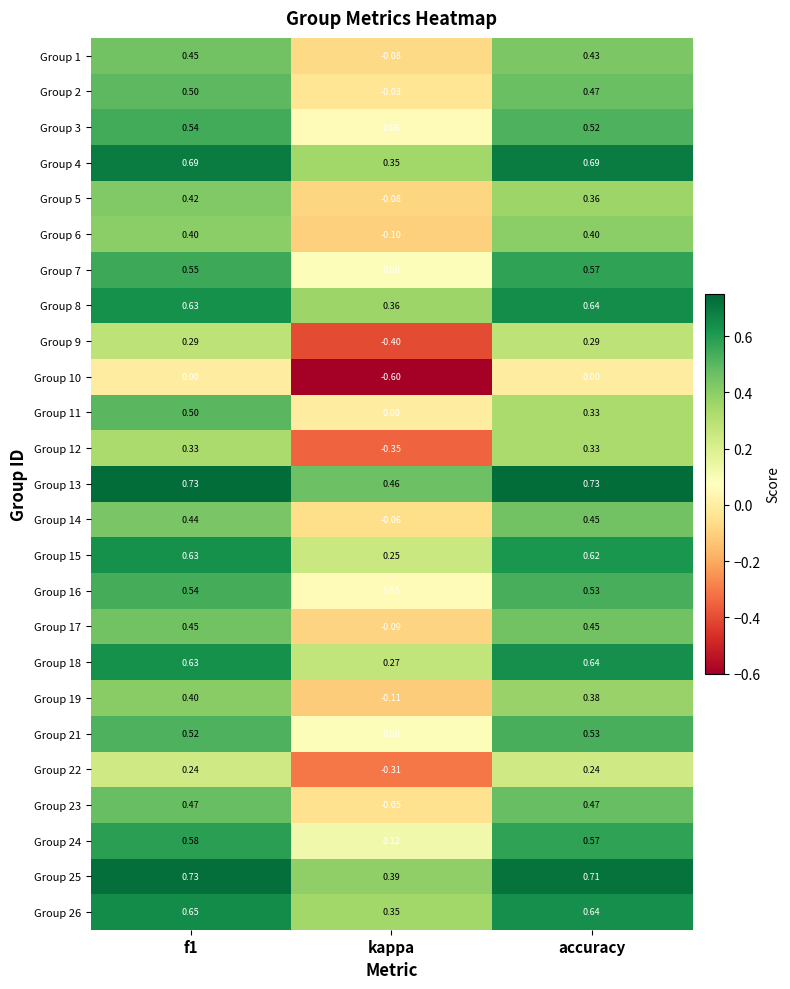

Which category has the lowest value across all series?

kappa